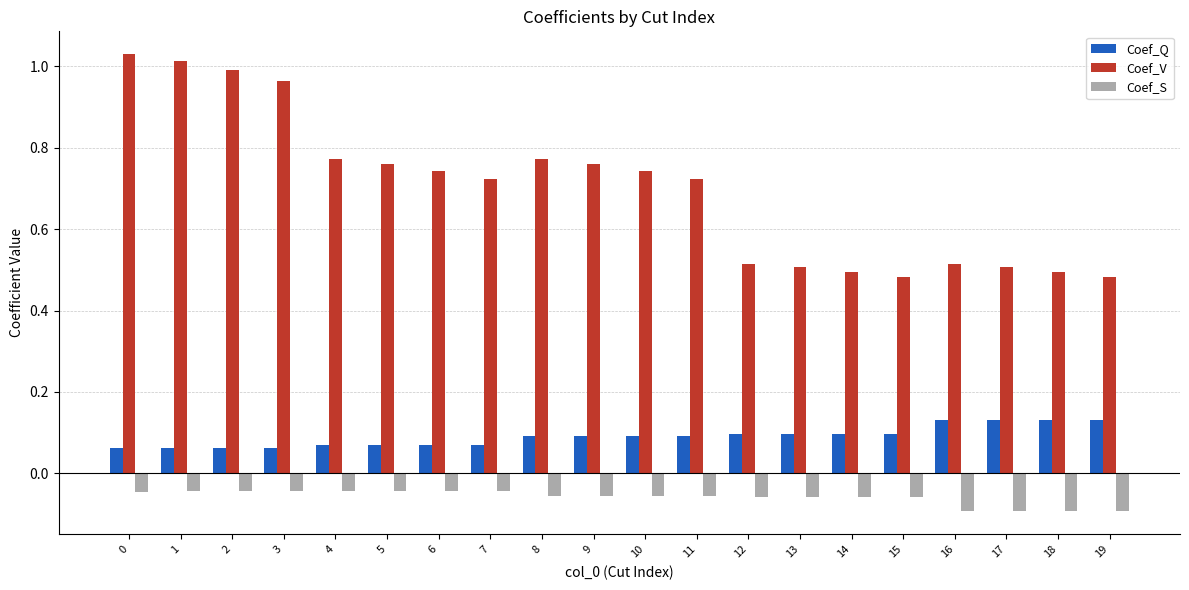

List the series in order of their overall mean, lowest first.

Coef_S, Coef_Q, Coef_V